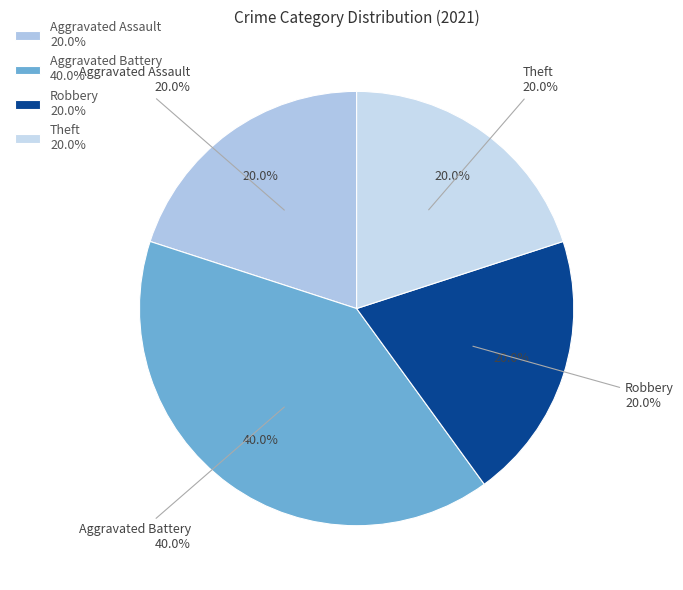

To the nearest percent, what portion does Theft represent?

20%